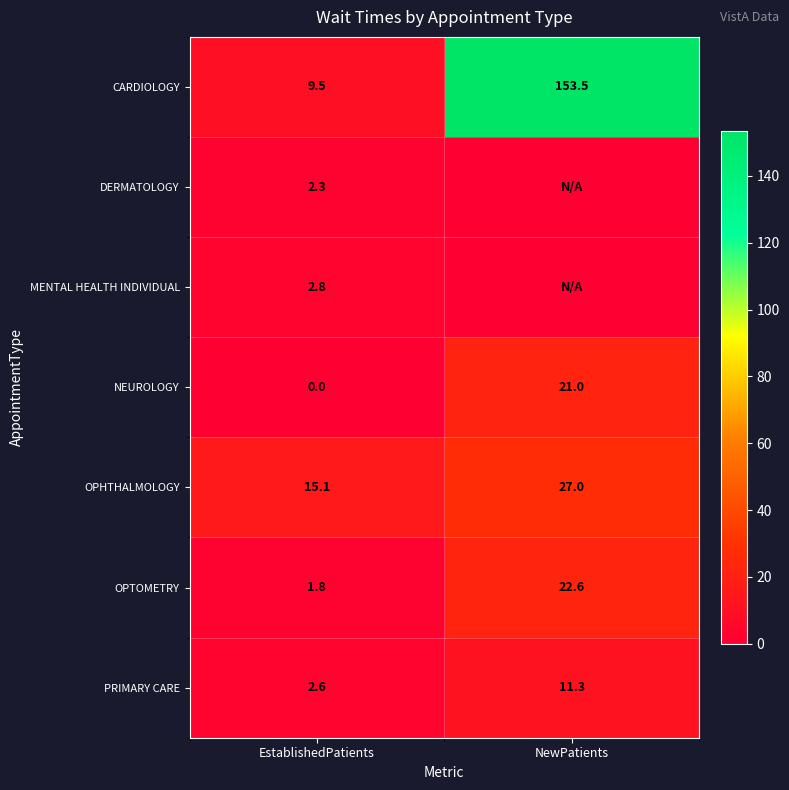

What is the spread (max minus min) of values at NewPatients?

153.5